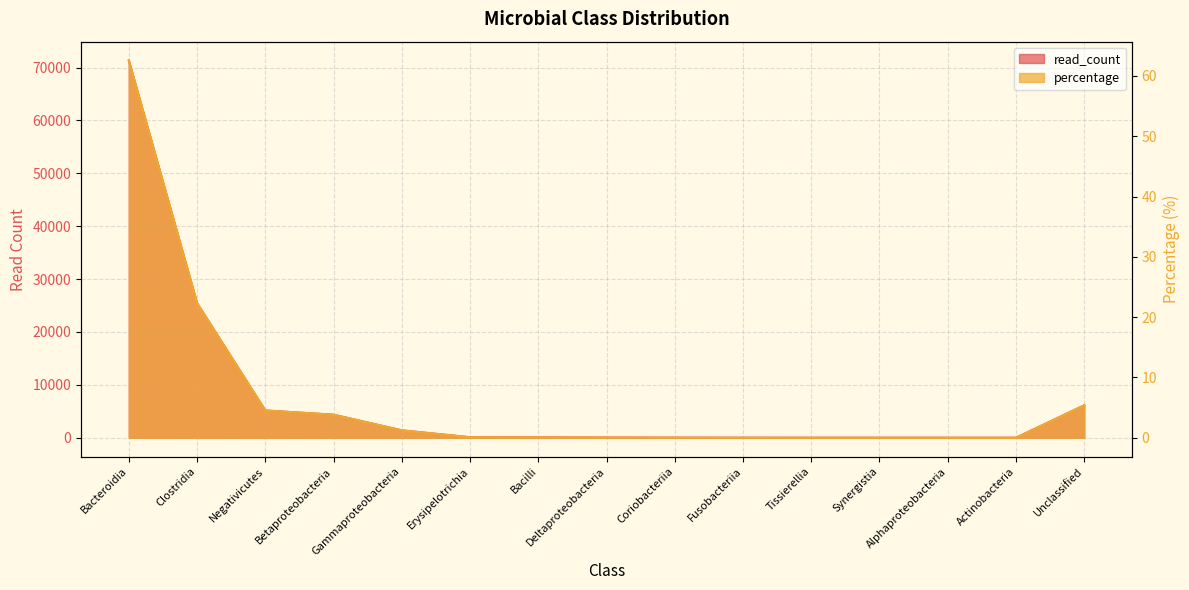

The percentage series shows 0.0 at Fusobacteriia. True or false?

False